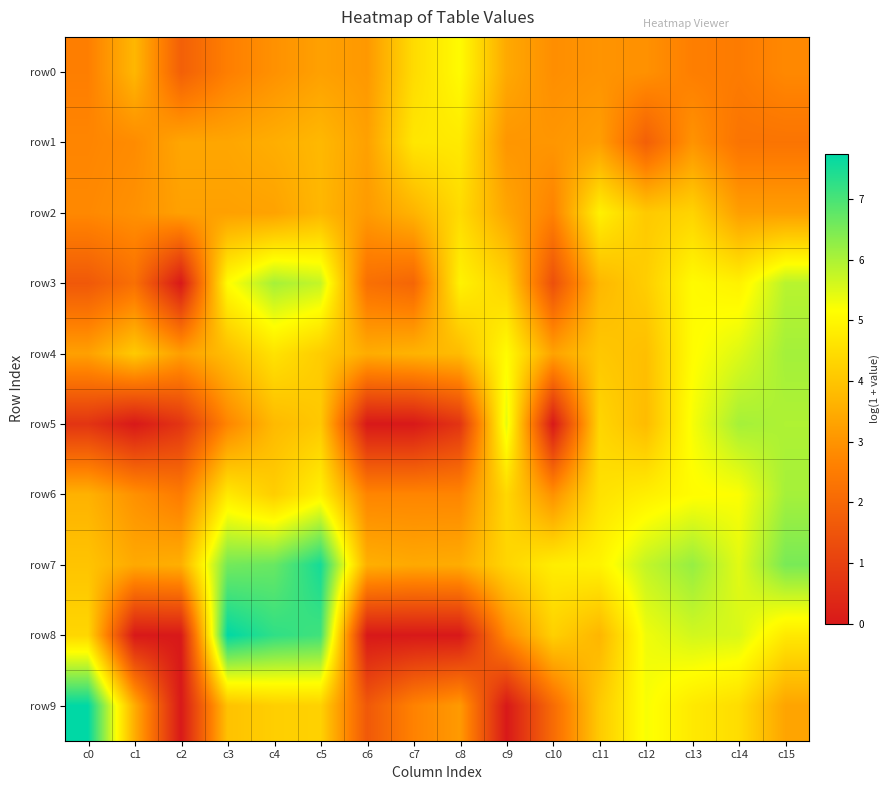

What is the total value across all series at c11?

40.5